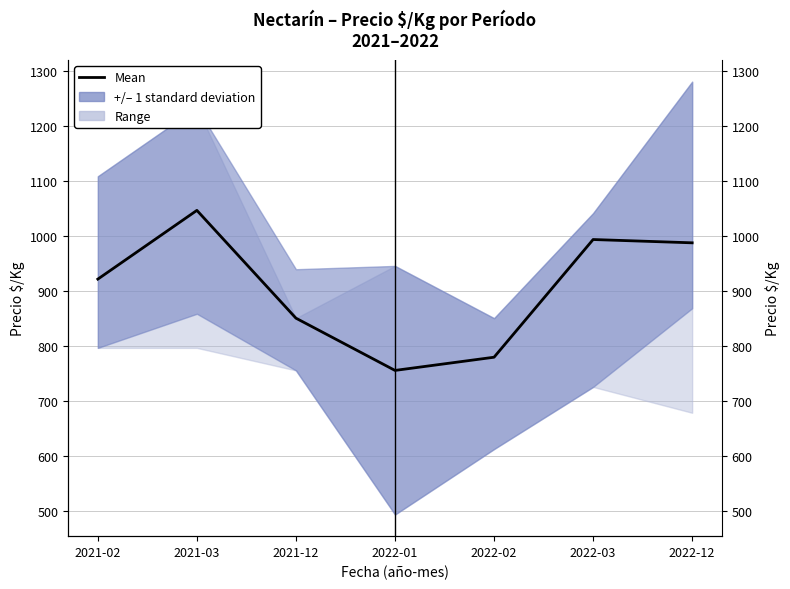

What is the value of the 2nd point from the left?

1047